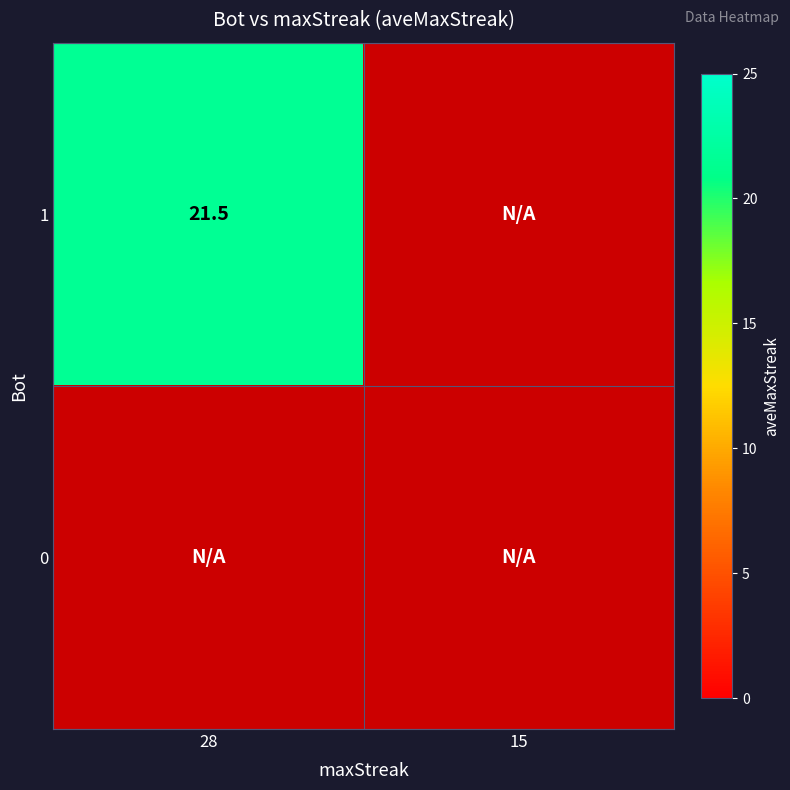

The 1 series shows 14.8 at 28. True or false?

False